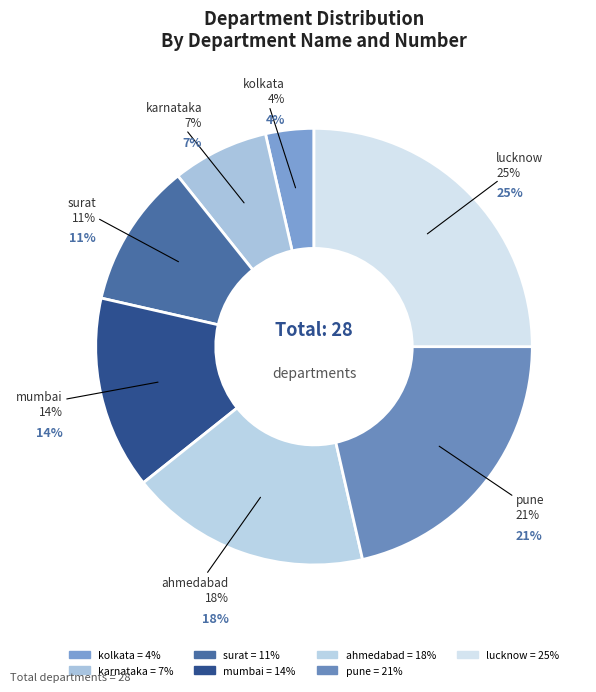

Rank the categories by value from lowest to highest.

kolkata, karnataka, surat, mumbai, ahmedabad, pune, lucknow